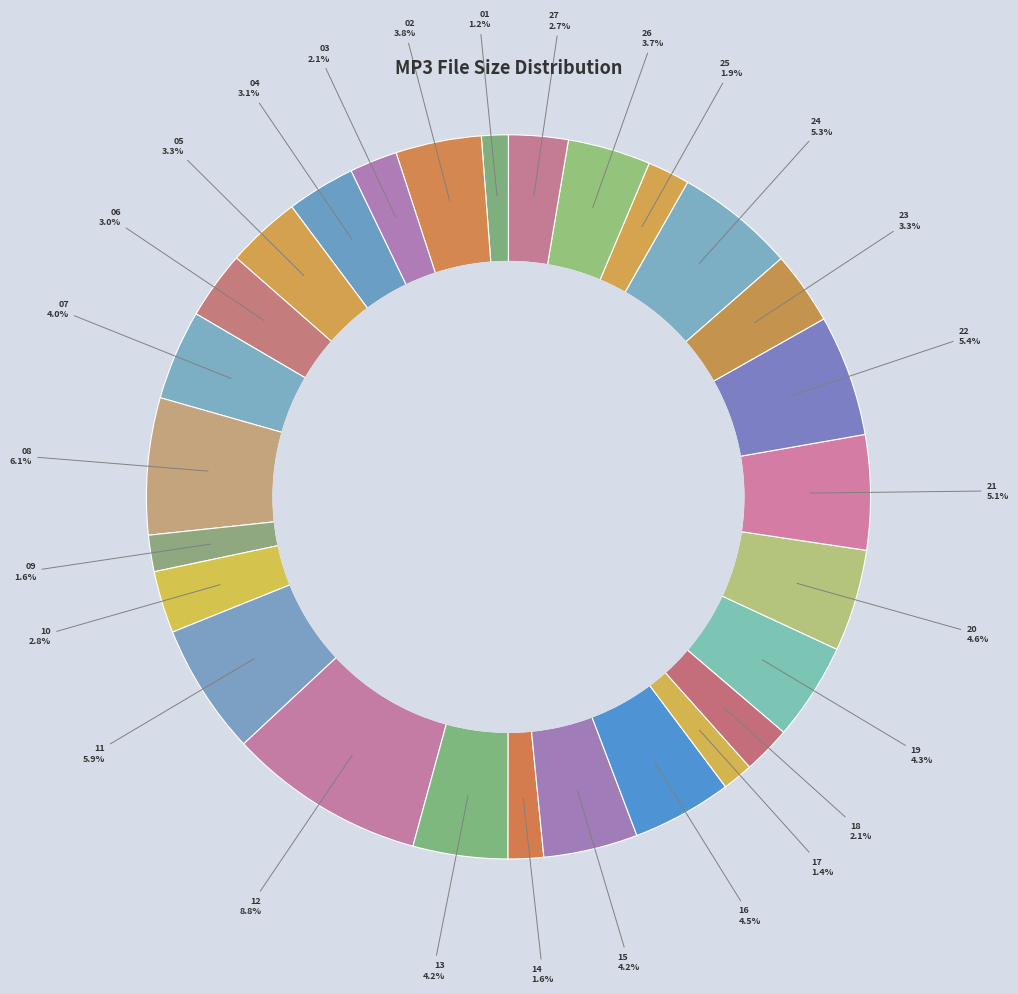

Count the number of slices in the pie.

27